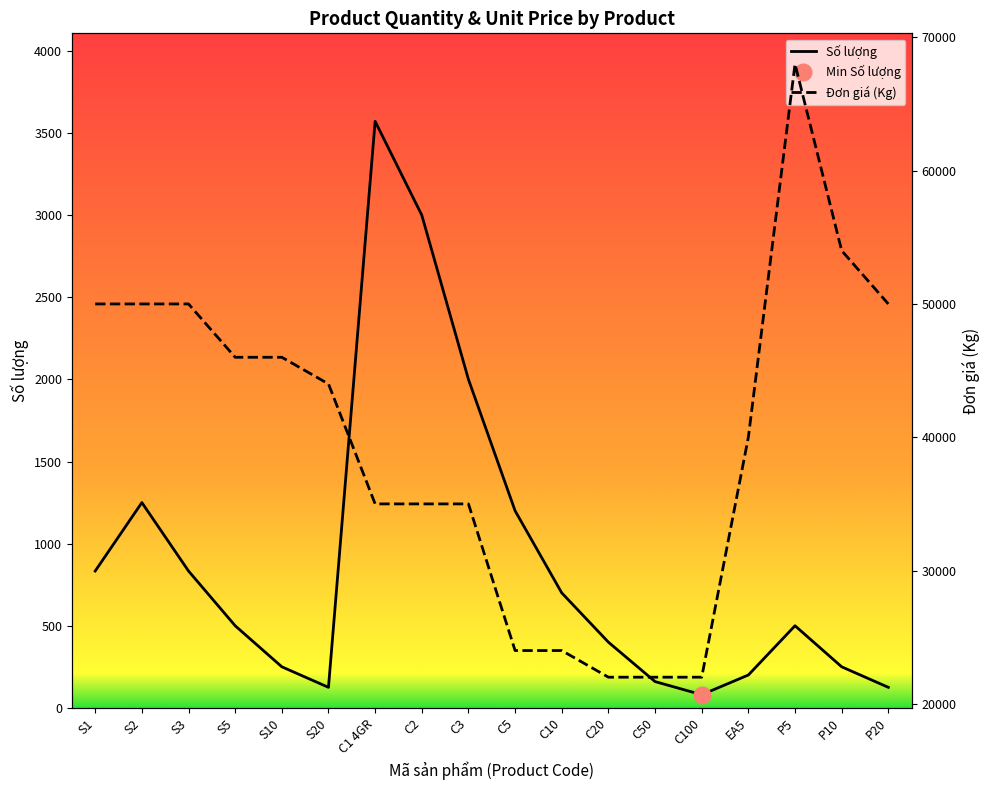

What is the sum of all Đơn giá (Kg) values?

717000.0